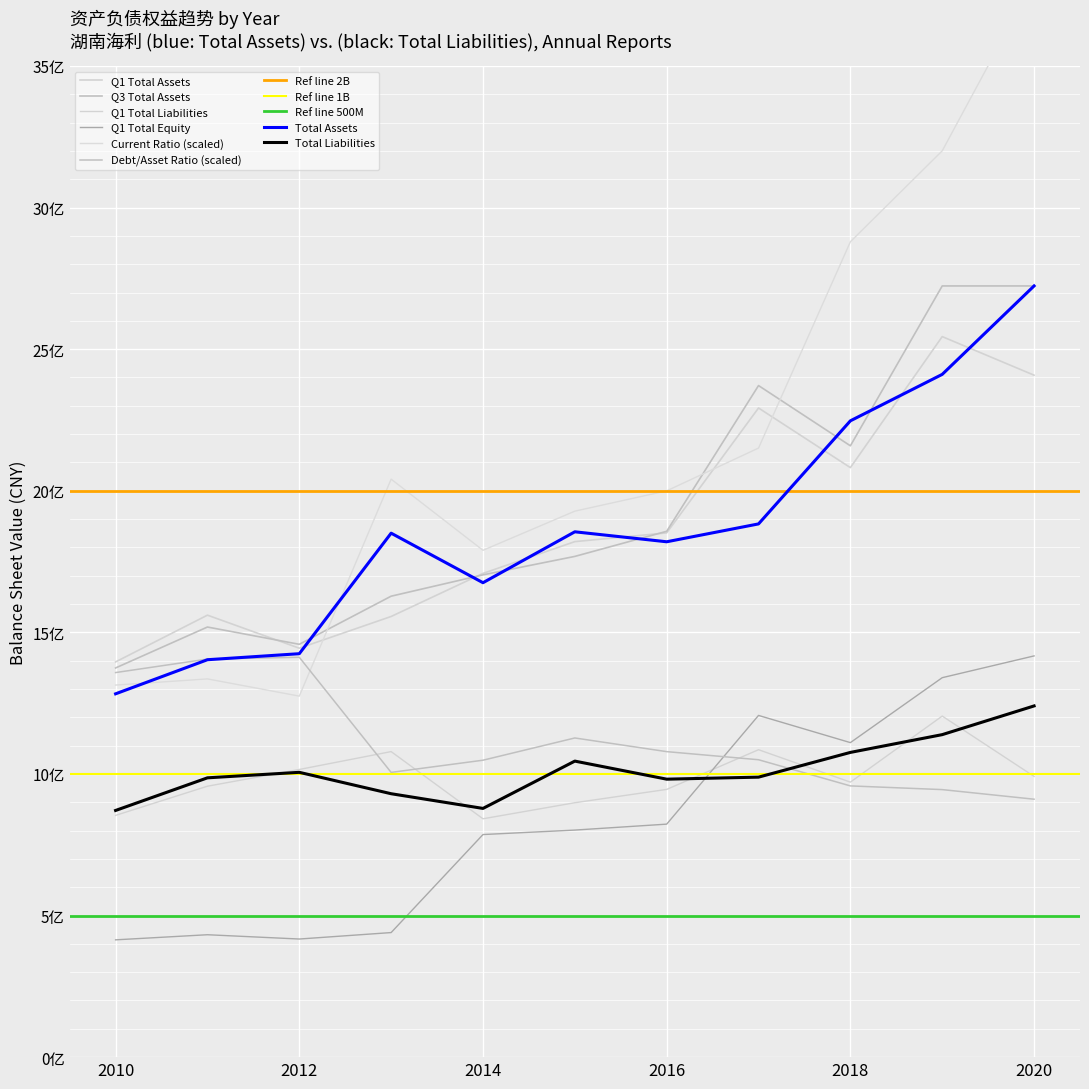

Which series has the largest total across all categories?

CURRENT_RATIO